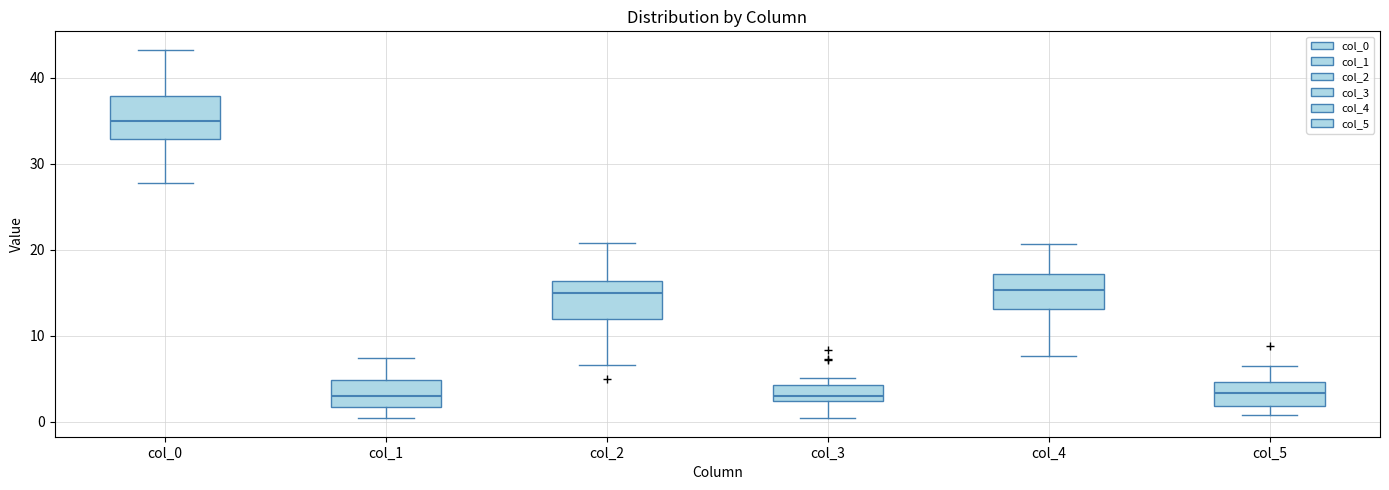

Which box's median line is the highest?

col_0